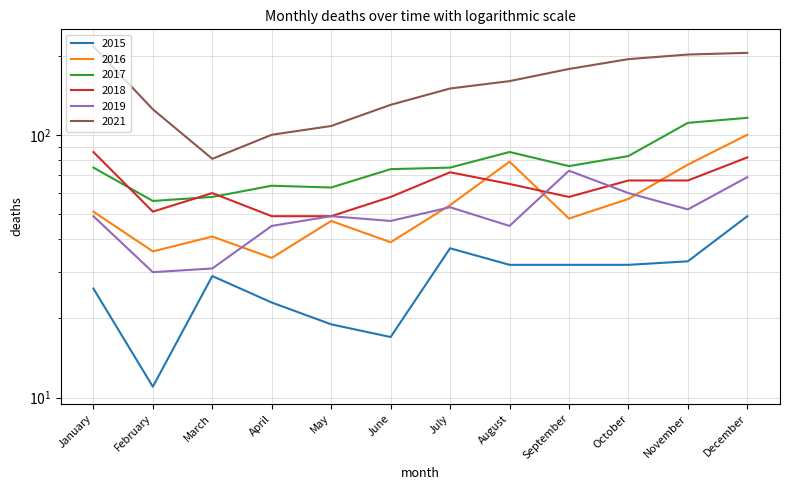

What is the sum of all 2017 values?

937